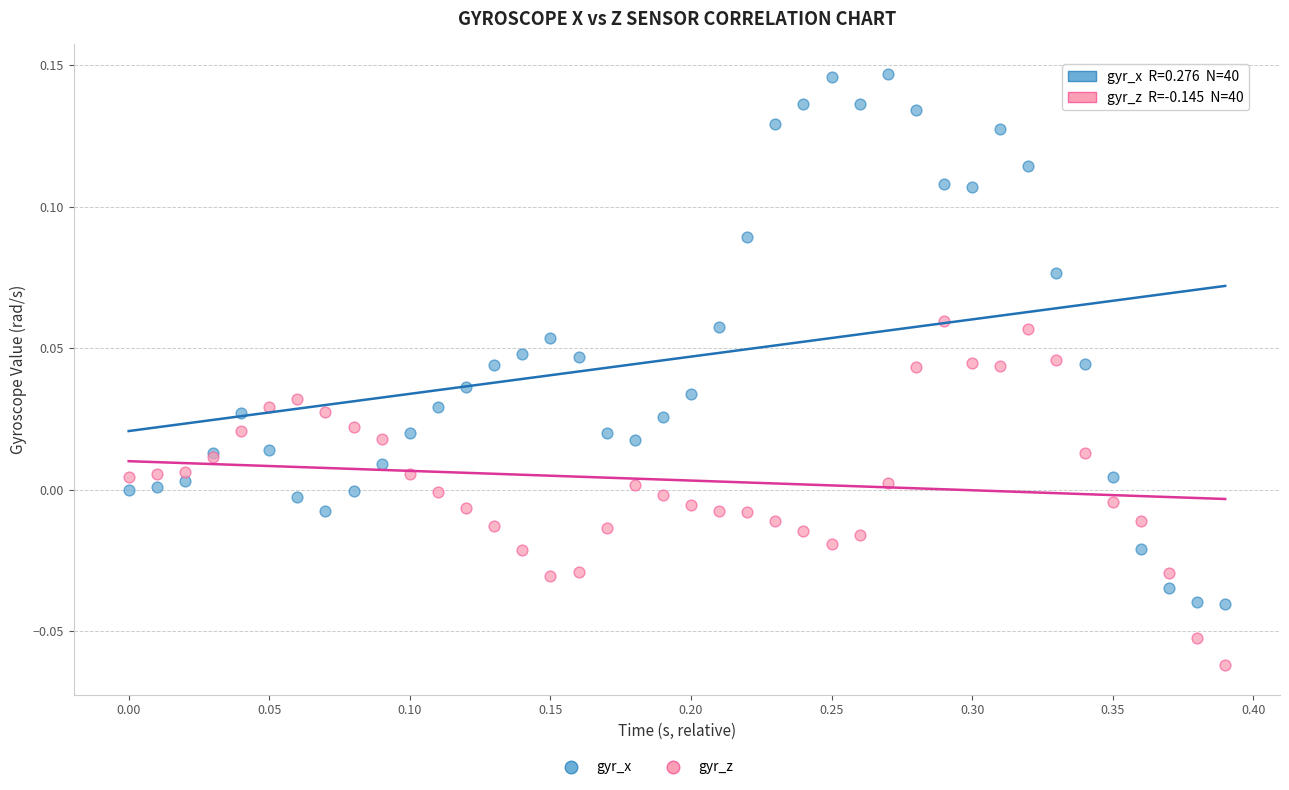

Which series contains the lowest Y value?

gyr_z